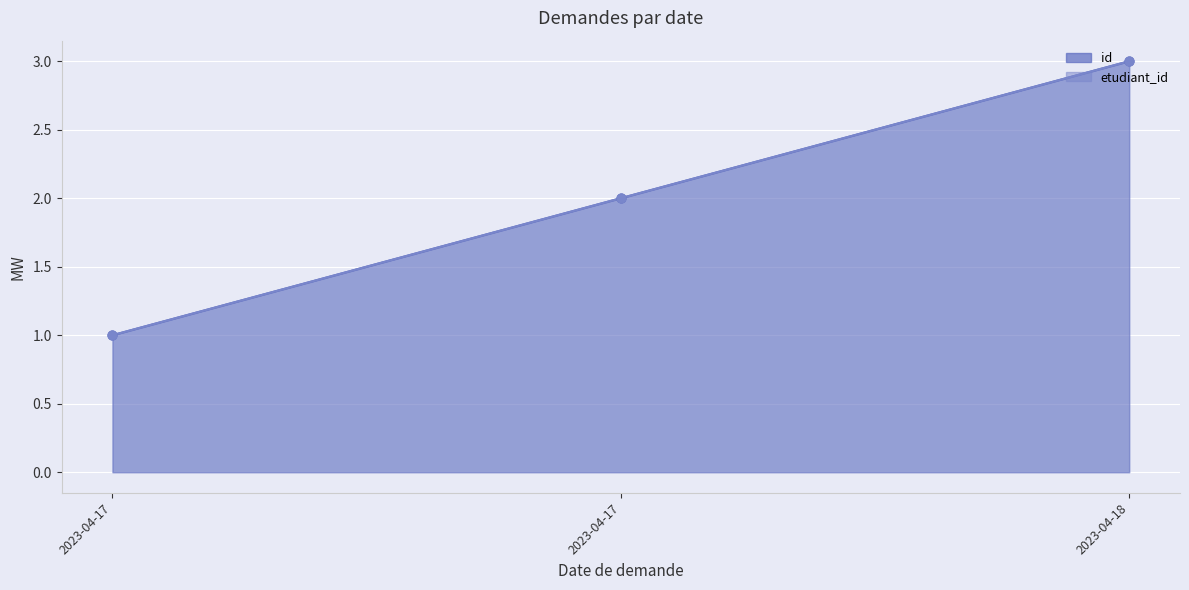

At which category is the sum across all series the highest?

2023-04-18